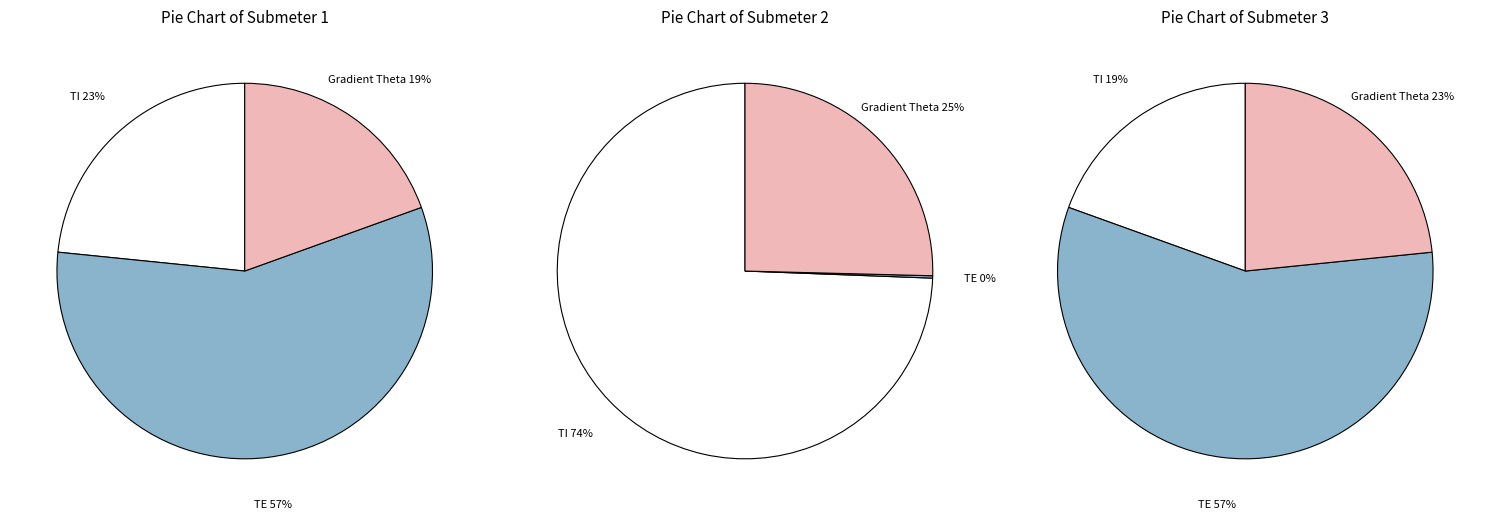

Which slice is the largest?

TE